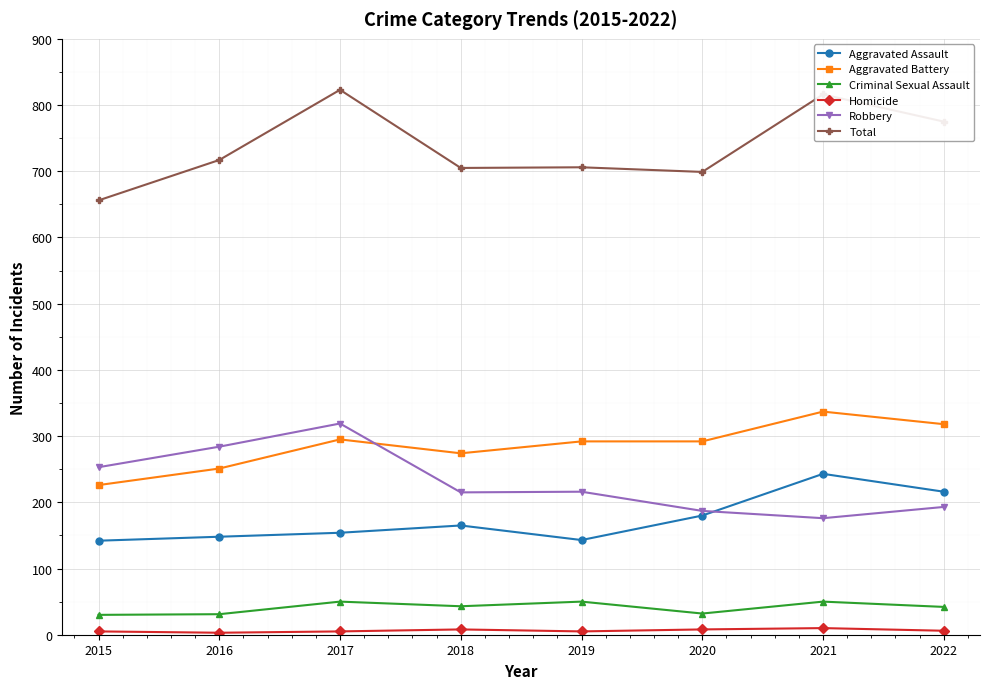

The value of Robbery at 2018 is 386. True or false?

False